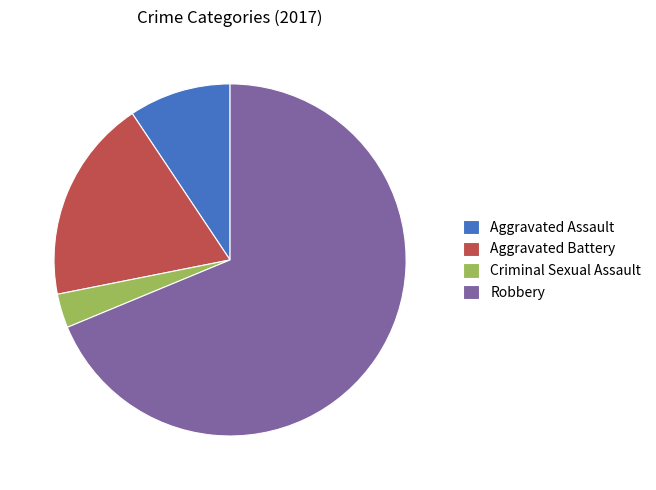

The Aggravated Battery slice represents 19% of the pie. True or false?

True